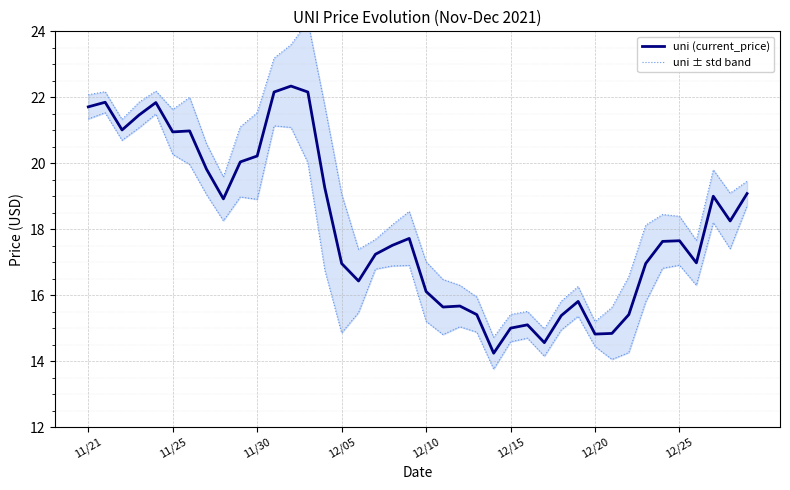

True or false: uni ± std band and uni (current_price) cross at least once.

False